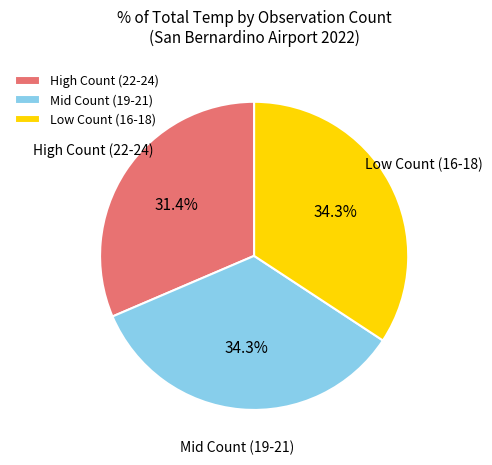

Which has a higher value, High Count (22-24) or Mid Count (19-21)?

Mid Count (19-21)